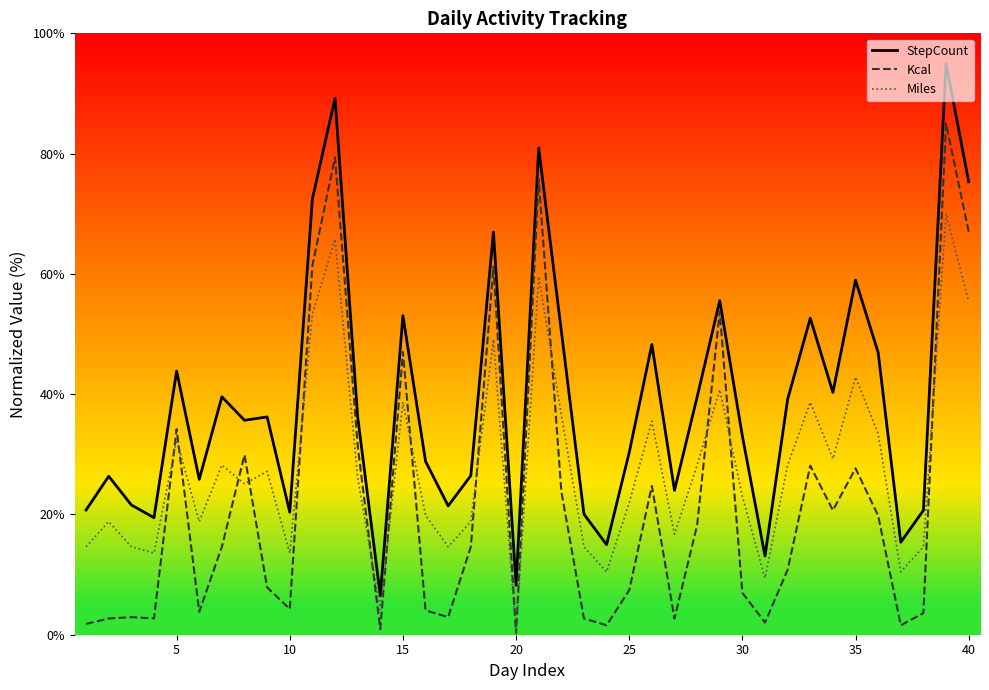

True or false: Miles has a value of 5.9 at 10.

False